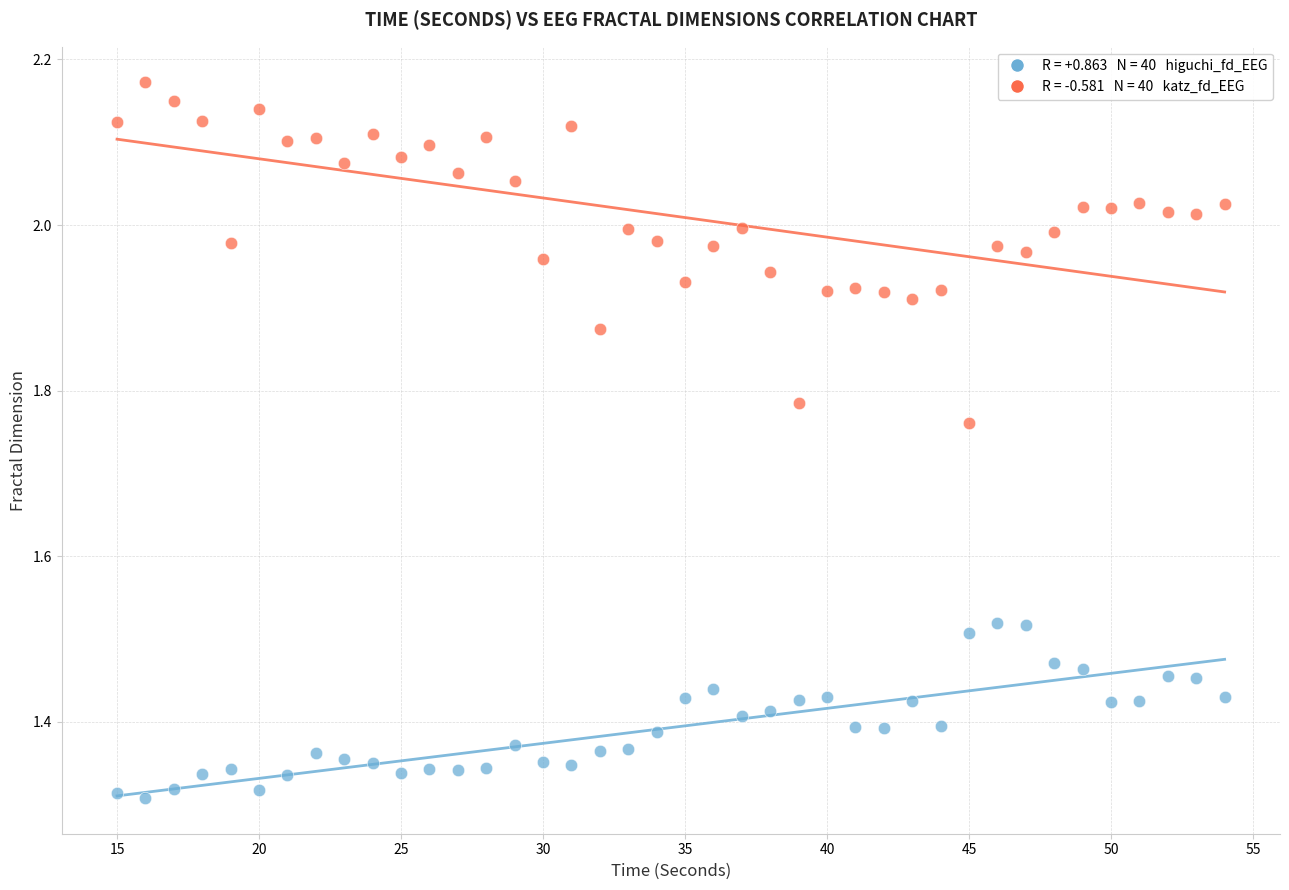

Across all data points, what is the range of Y values (max minus min)?

0.9